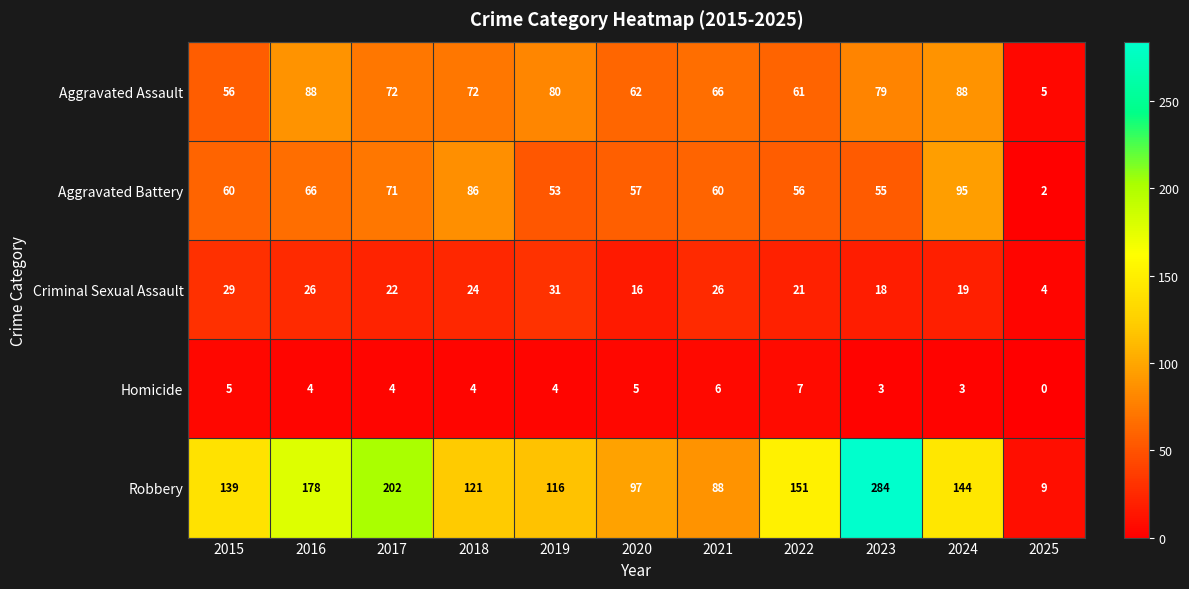

What is the difference between the maximum and minimum values in the Aggravated Assault series?

83